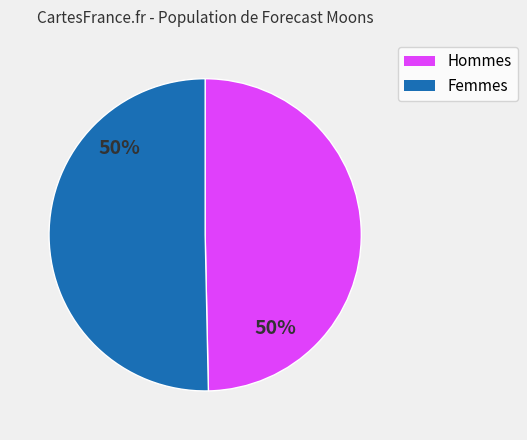

Count the number of slices in the pie.

2